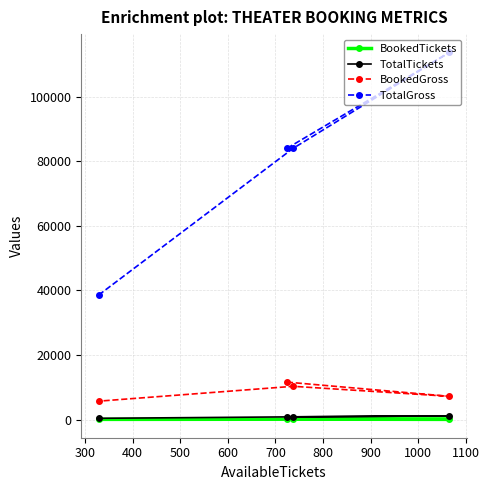

Which series has the largest total across all categories?

TotalGross